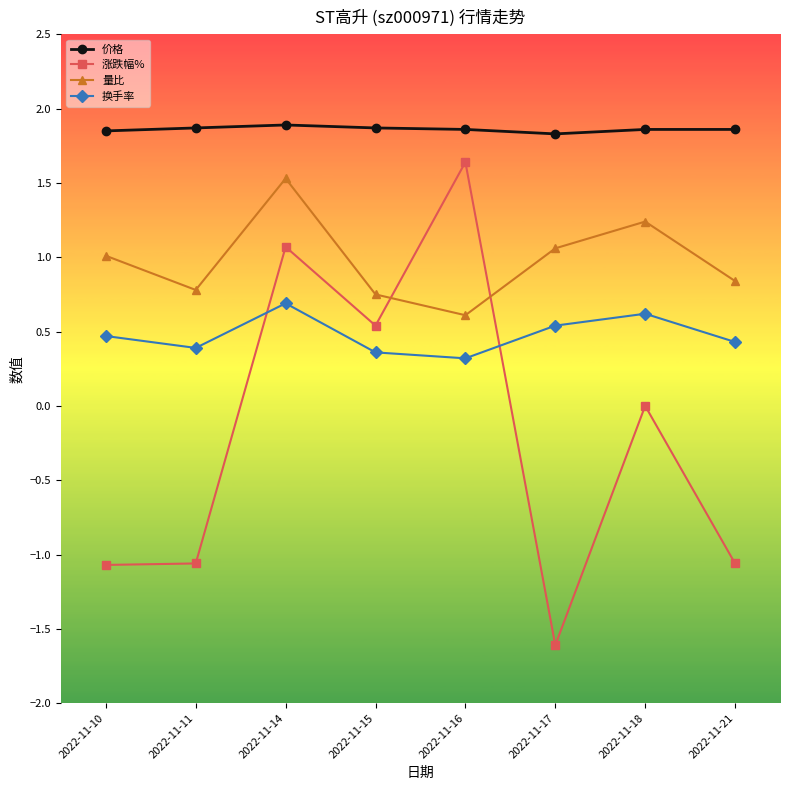

True or false: 价格 and 量比 intersect in this chart.

False